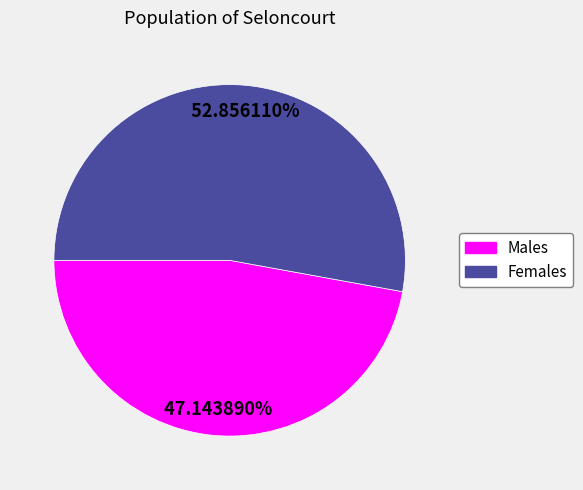

Is there any slice that represents more than half of the pie?

Yes